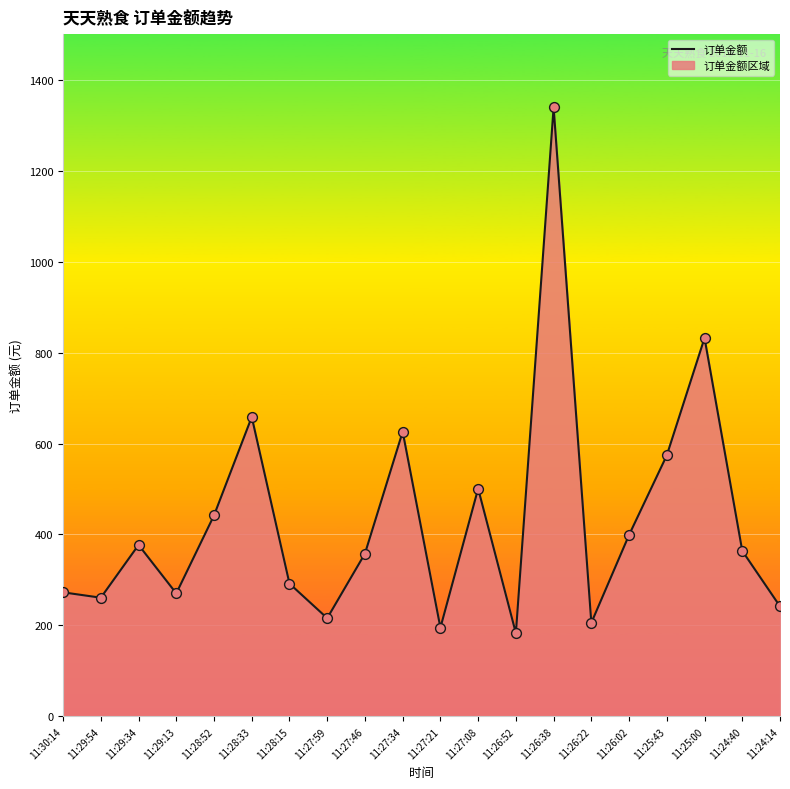

What is the ratio of the value at 11:25:00 to the value at 11:26:52?

4.5